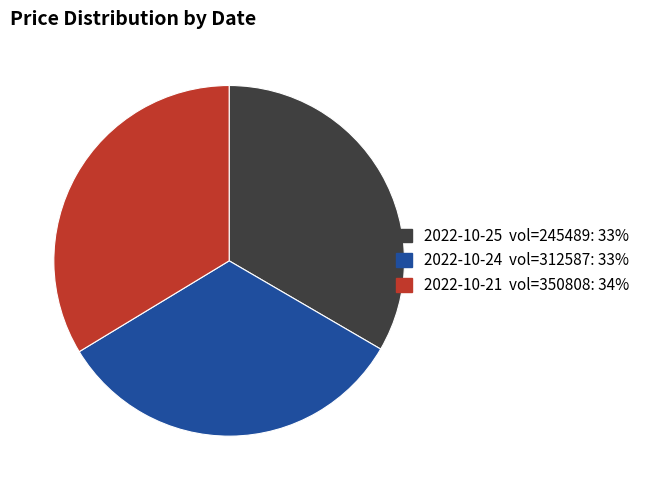

Does any single category account for the majority?

No